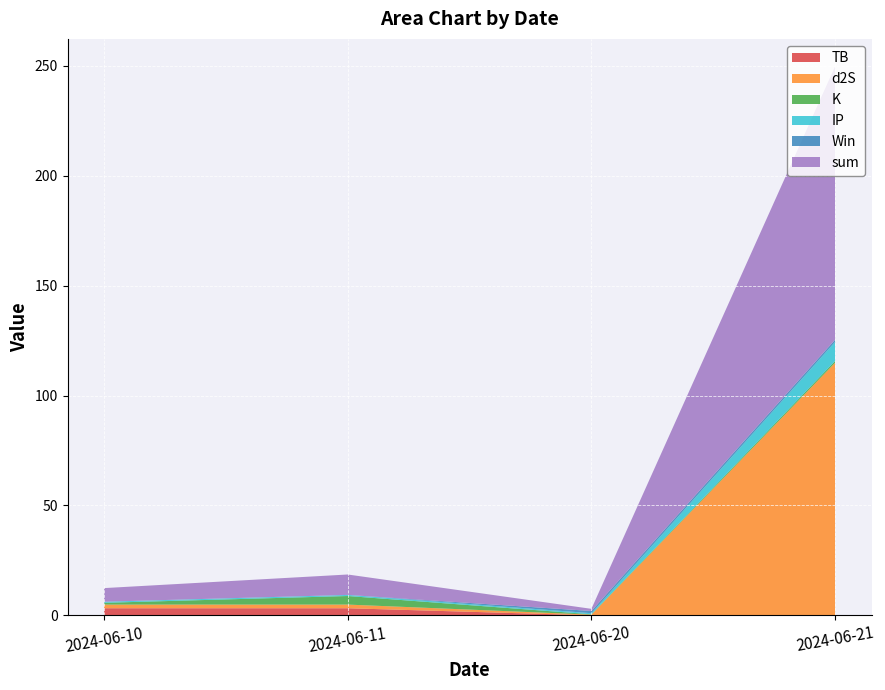

Reading right to left, what are all the values shown in this chart?

TB: 0.1	0.0	3.2	3.2
d2S: 114.8	0.3	1.7	1.7
K: 0.8	0.2	3.9	0.8
IP: 8.7	0.5	0.5	0.5
Win: 1.0	1.0	0.0	0.0
sum: 124.4	1.0	9.3	6.2